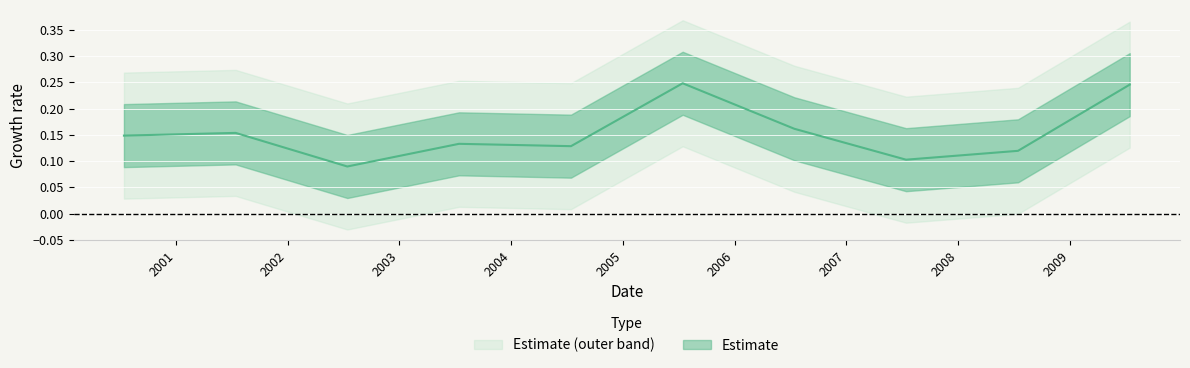

At which category does the data reach its first local valley?

2002-07-15